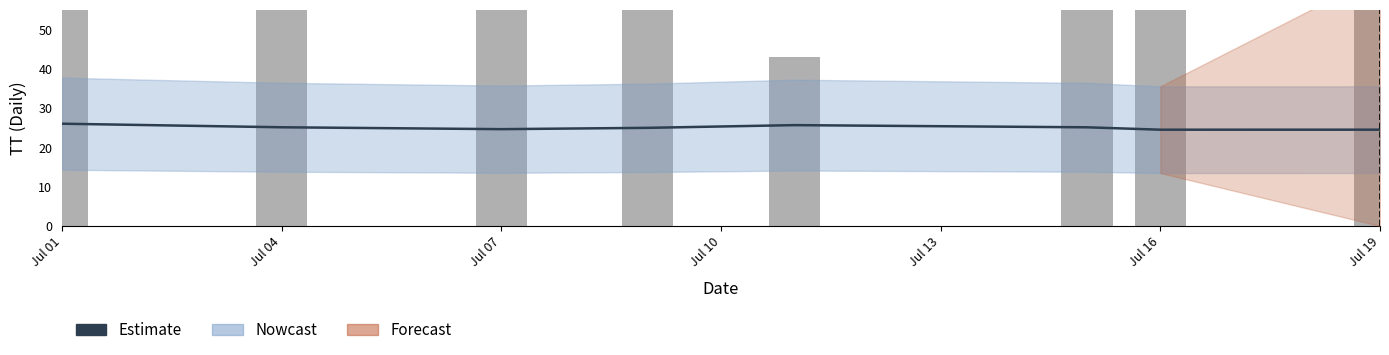

What is the difference between the Estimate values at Jul 04 and Jul 13?

0.5